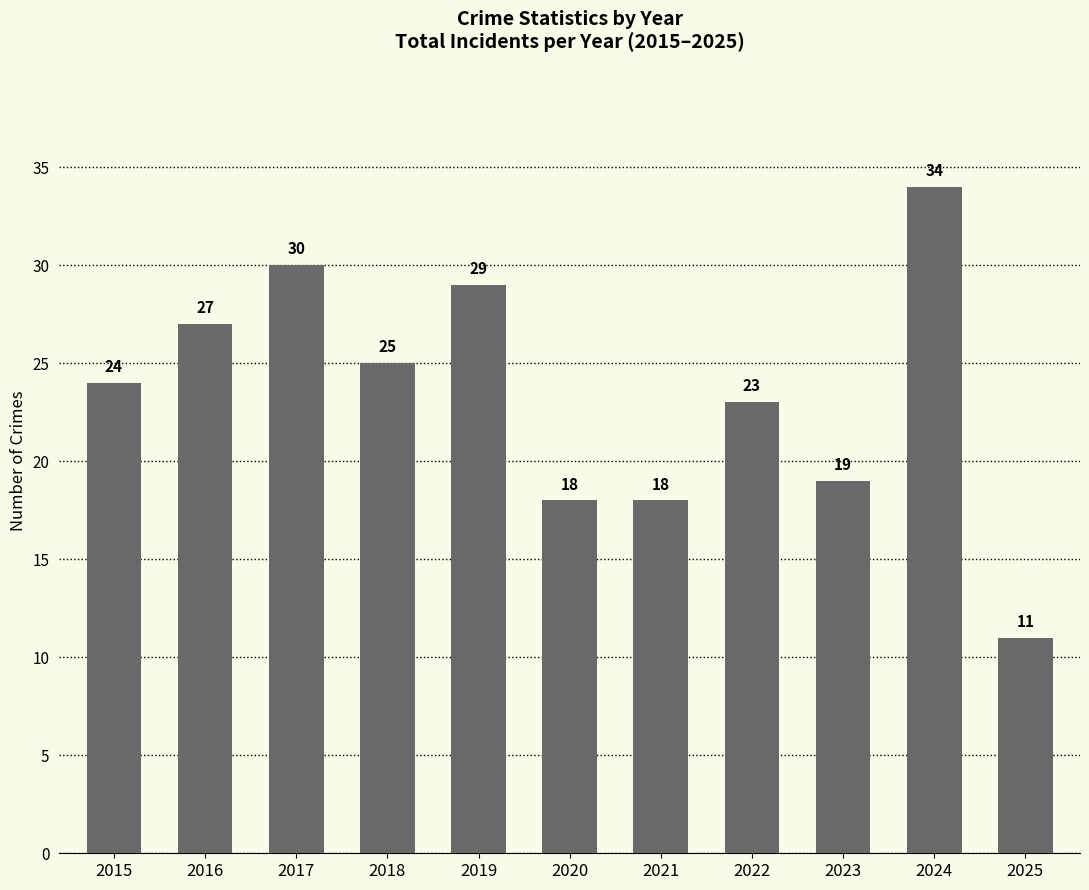

What is the sum of the values at 2016 and 2017?

57